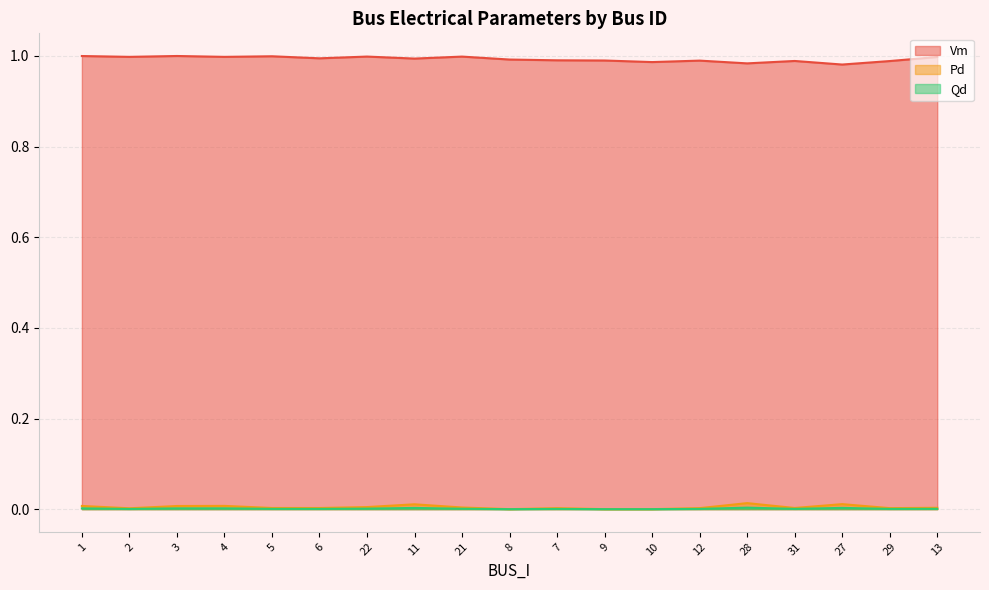

Is it true that Pd equals 0.0 at 31?

True